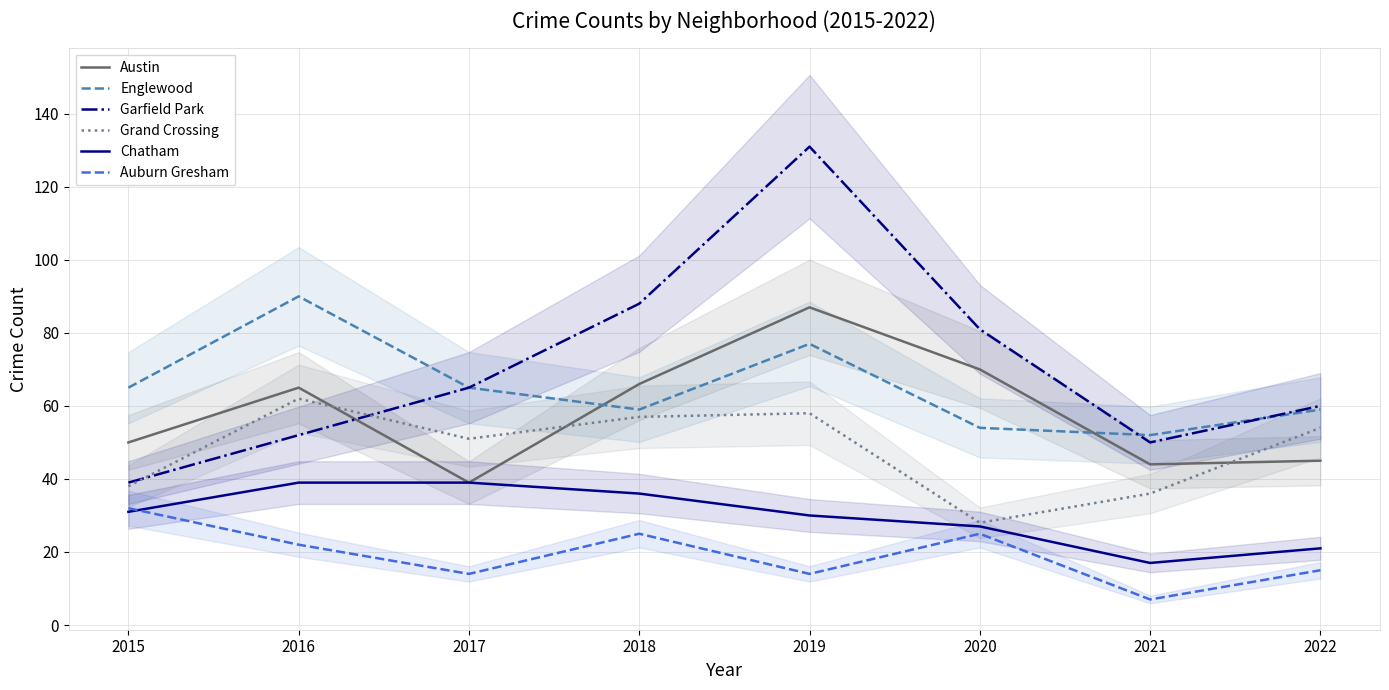

What is the value of the Garfield Park point at the 1st from the left?

39